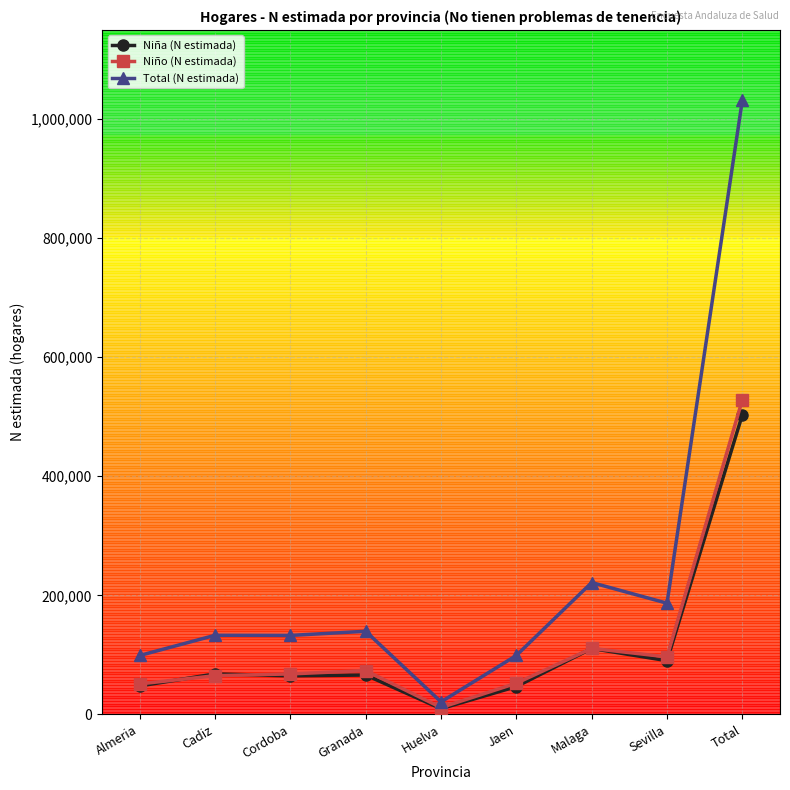

What is the value of the Total (N estimada) point at the 1st from the left?

98871